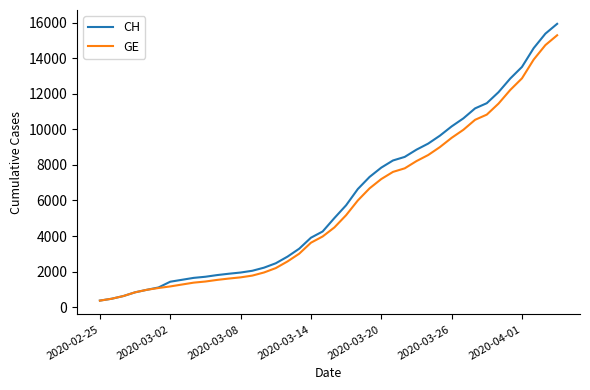

What is the highest value of the GE series?

15284